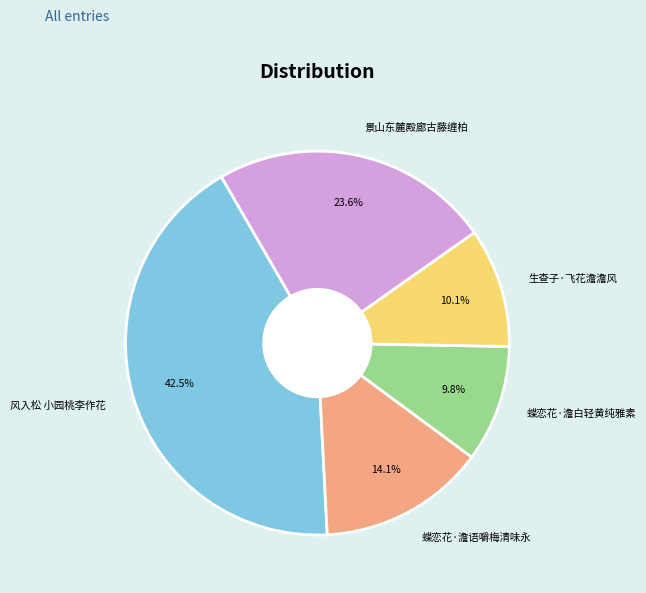

Which slice is the largest?

风入松 小园桃李作花